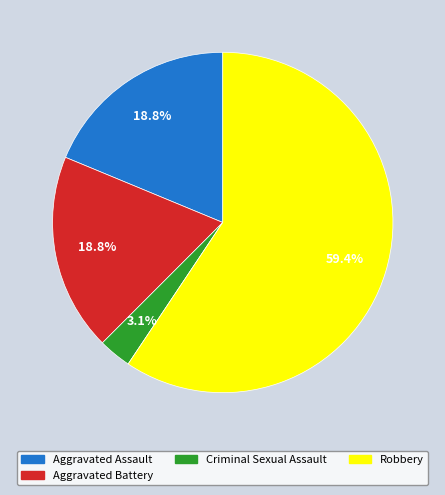

Does any single category account for the majority?

Yes